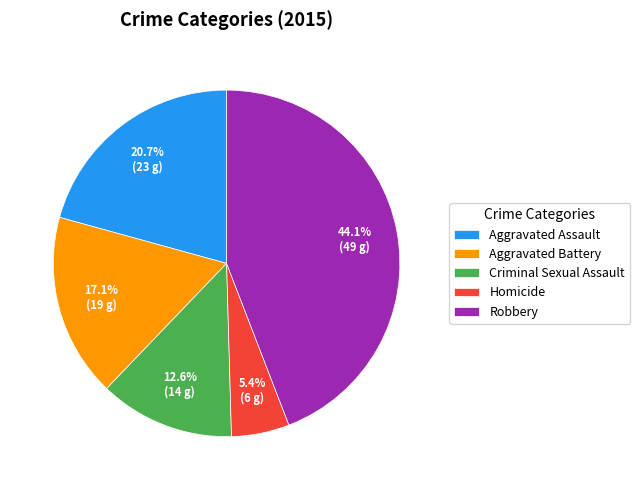

To the nearest percent, what is the difference between the largest and smallest slice percentages?

39%